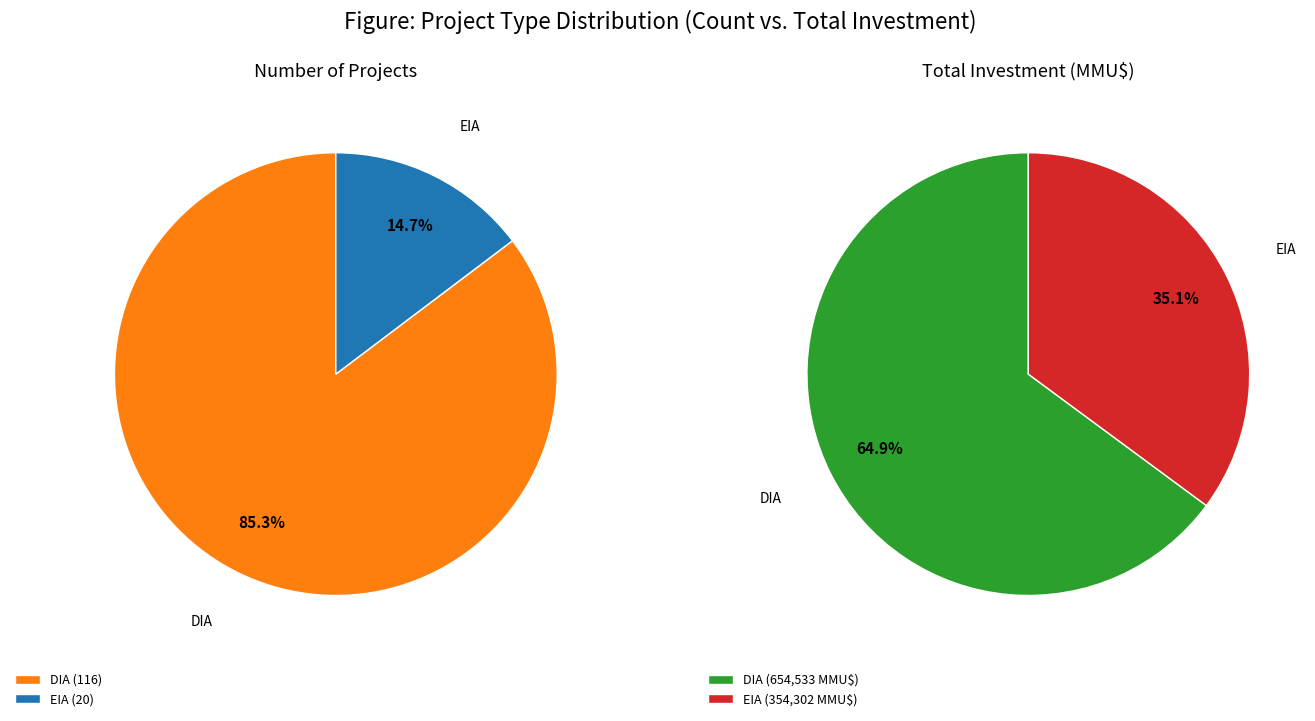

To the nearest percent, what is the difference between the EIA and DIA slice percentages?

71%